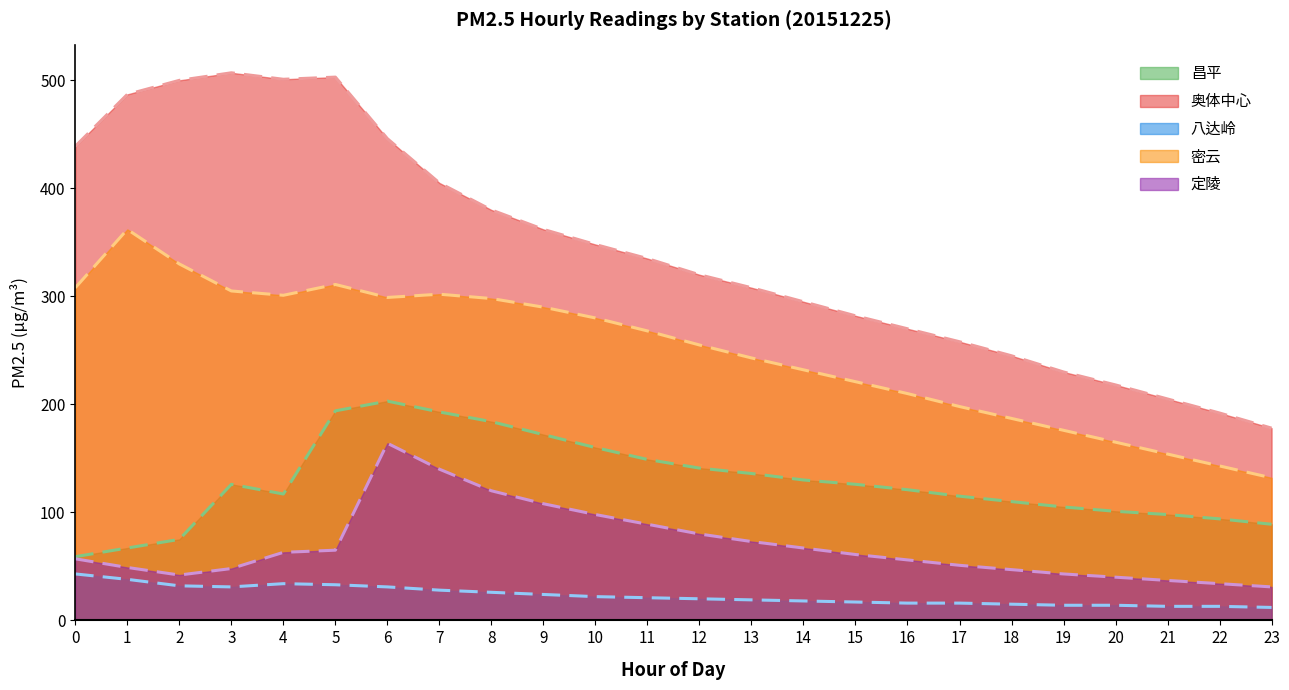

At which category is the sum across all series the highest?

6